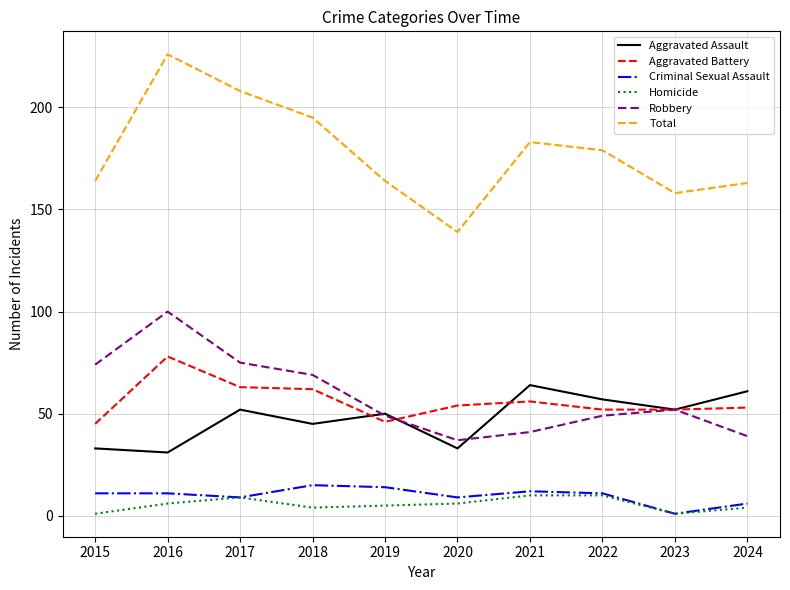

The Homicide series shows 9 at 2017. True or false?

True